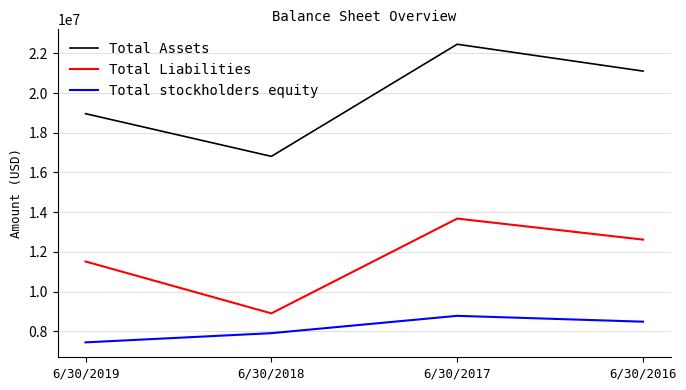

The value of Total Liabilities at 6/30/2016 is 12619384. True or false?

True